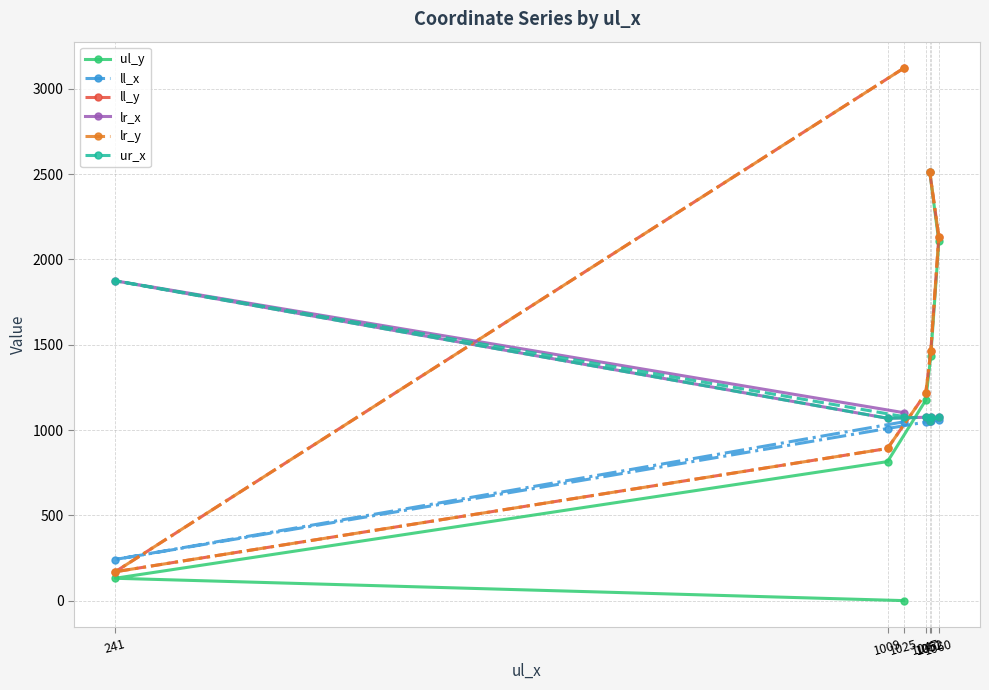

What is the total value across all series at 1051?

10692